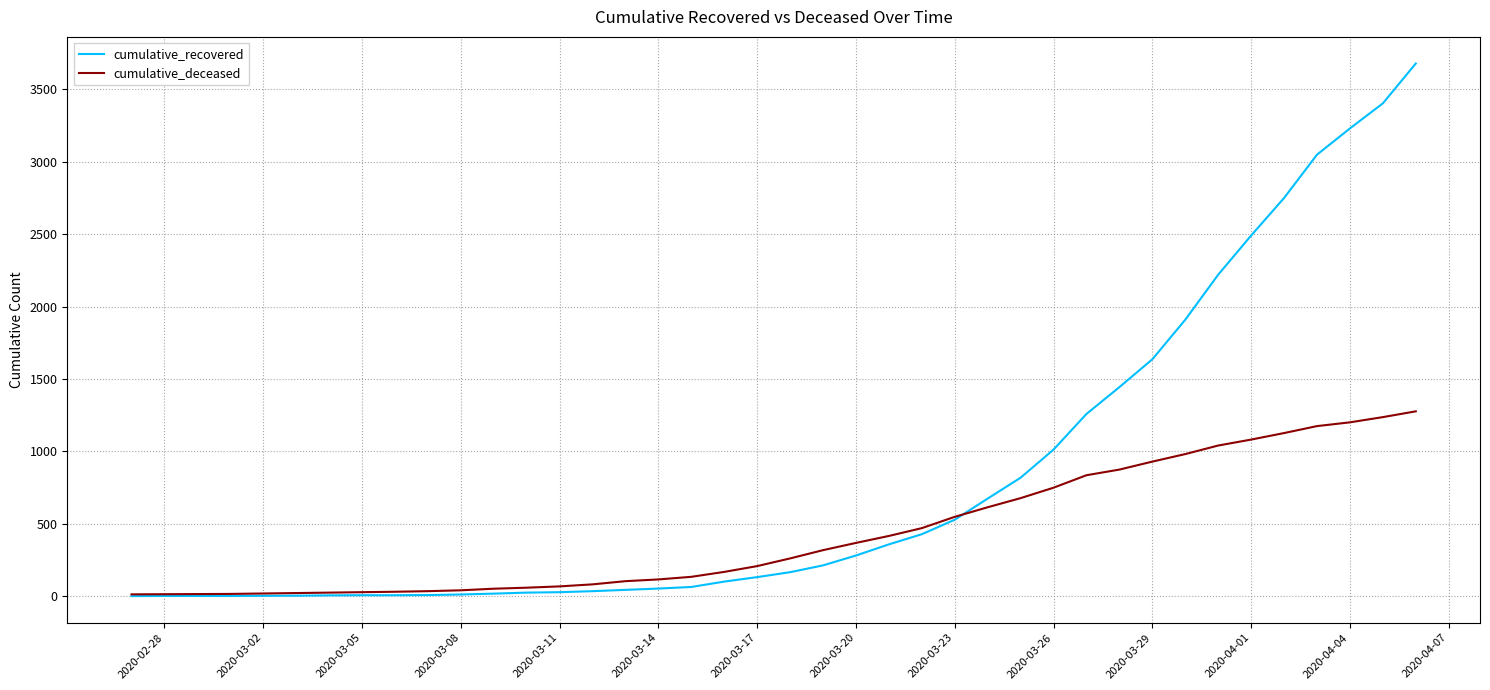

Which series has the largest total across all categories?

cumulative_recovered